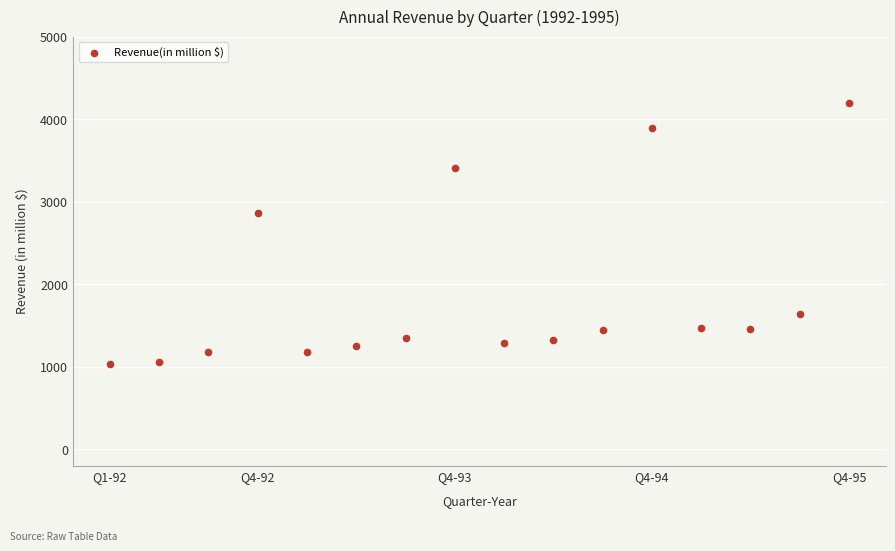

What is the range of X values (max minus min)?

15